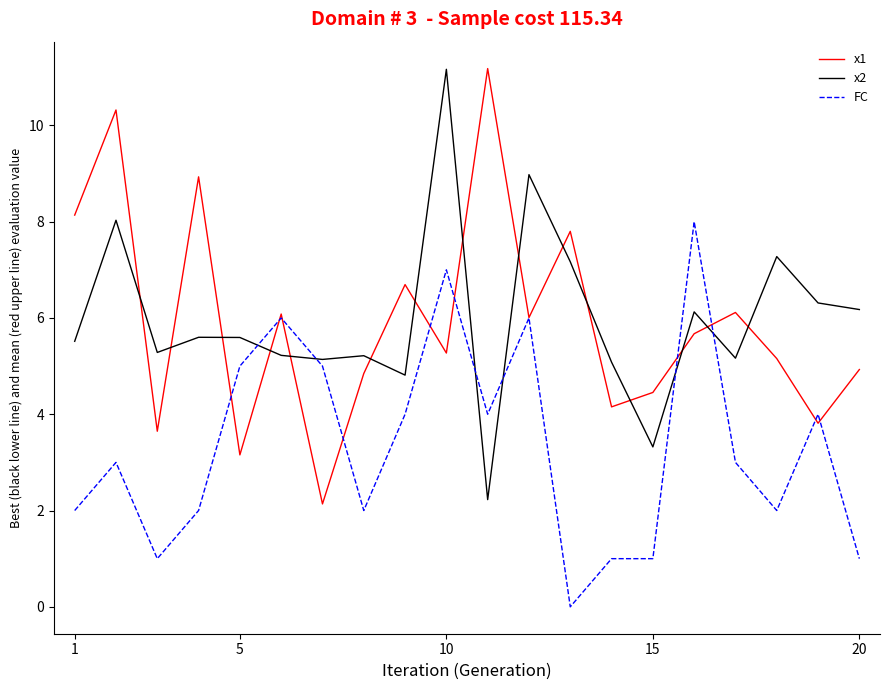

What is the lowest value of the x2 series?

2.2